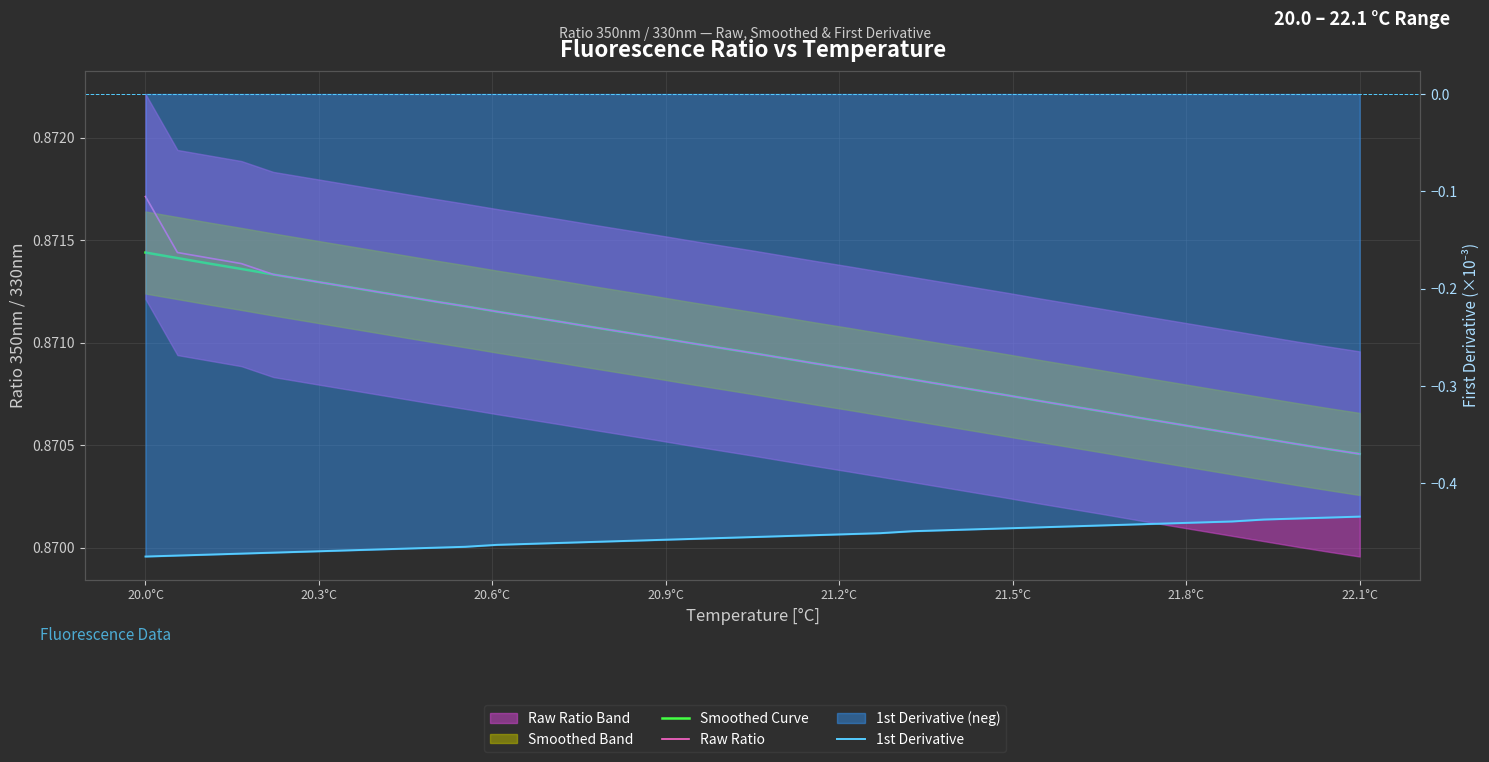

True or false: Raw Ratio and 1st Derivative intersect in this chart.

False